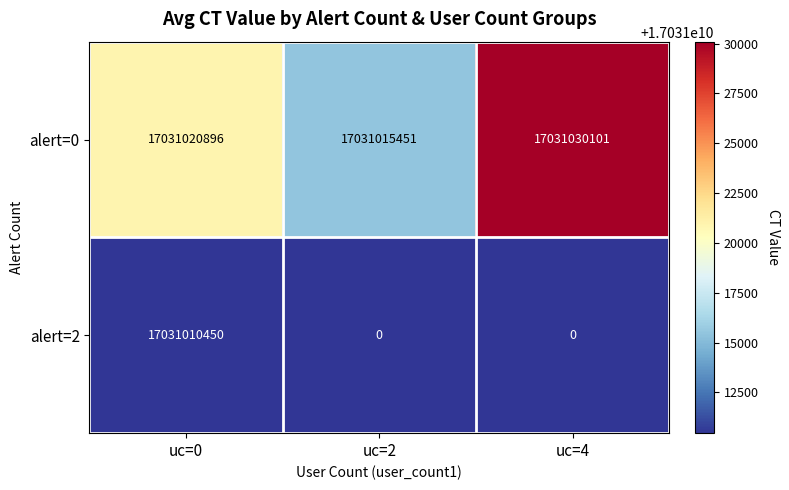

Which series has the largest total across all categories?

alert=0